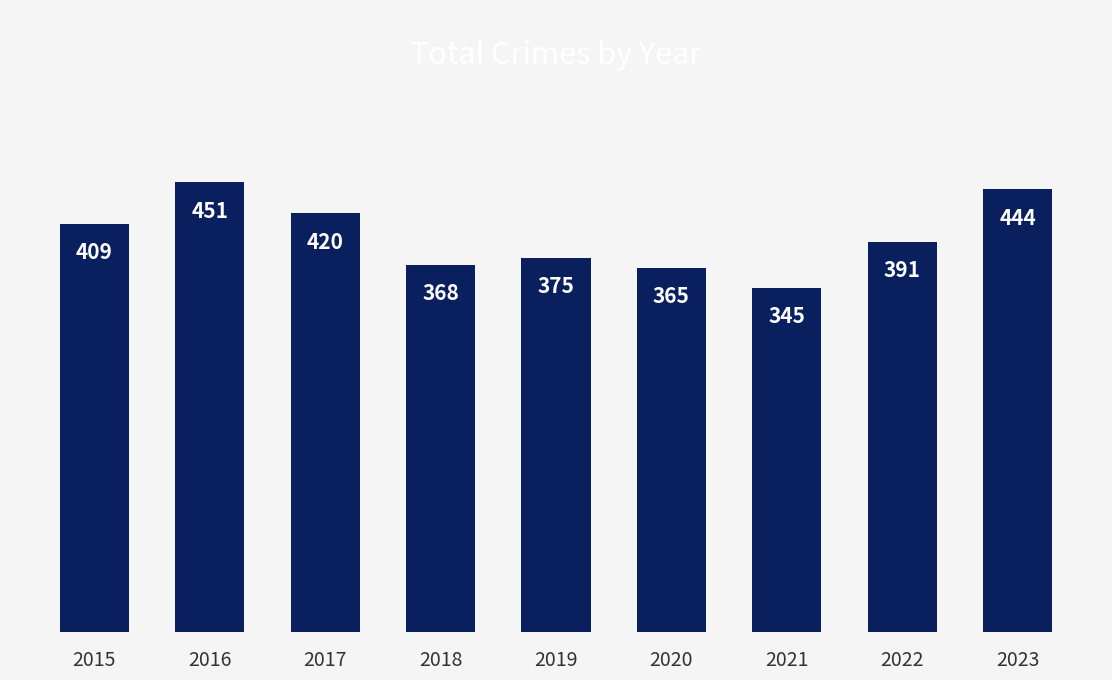

What is the ratio of the value at 2015 to the value at 2021?

1.2